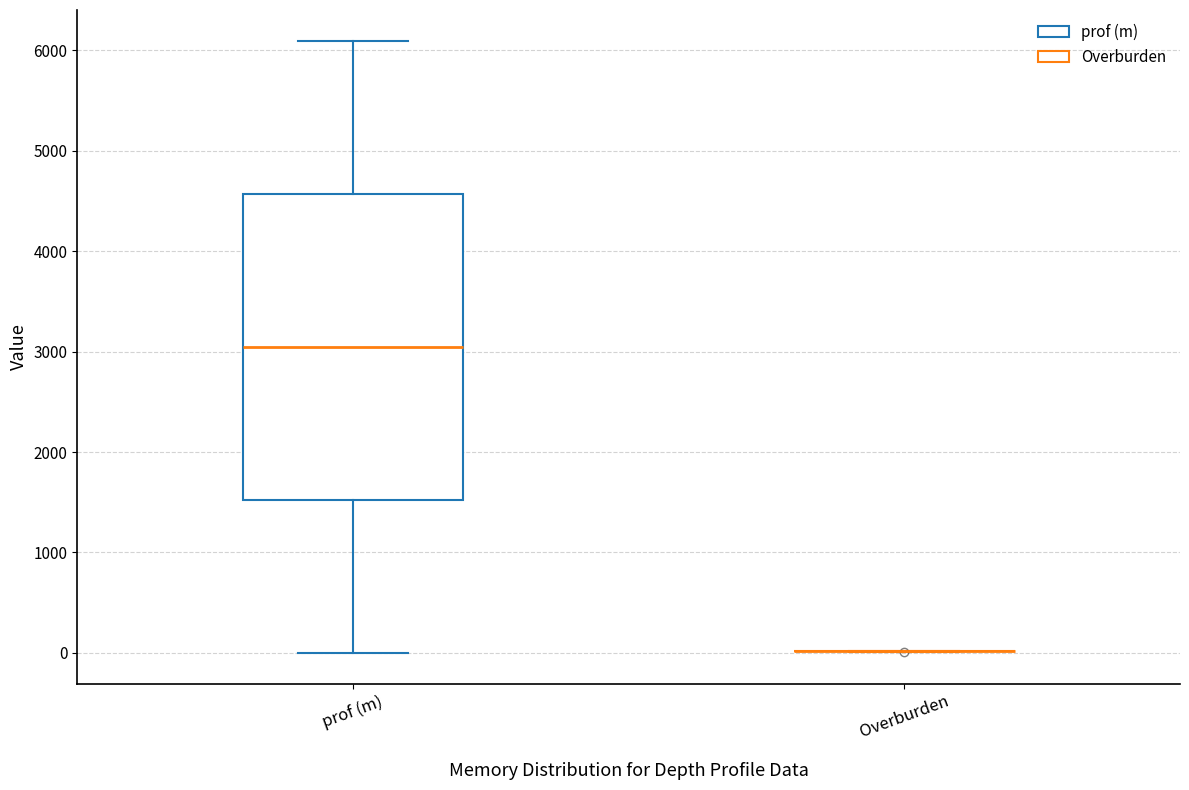

Where is the lower edge of the box for prof (m) on the y-axis? The values are not printed on the chart, so give them approximately, as read against the axis.

1500